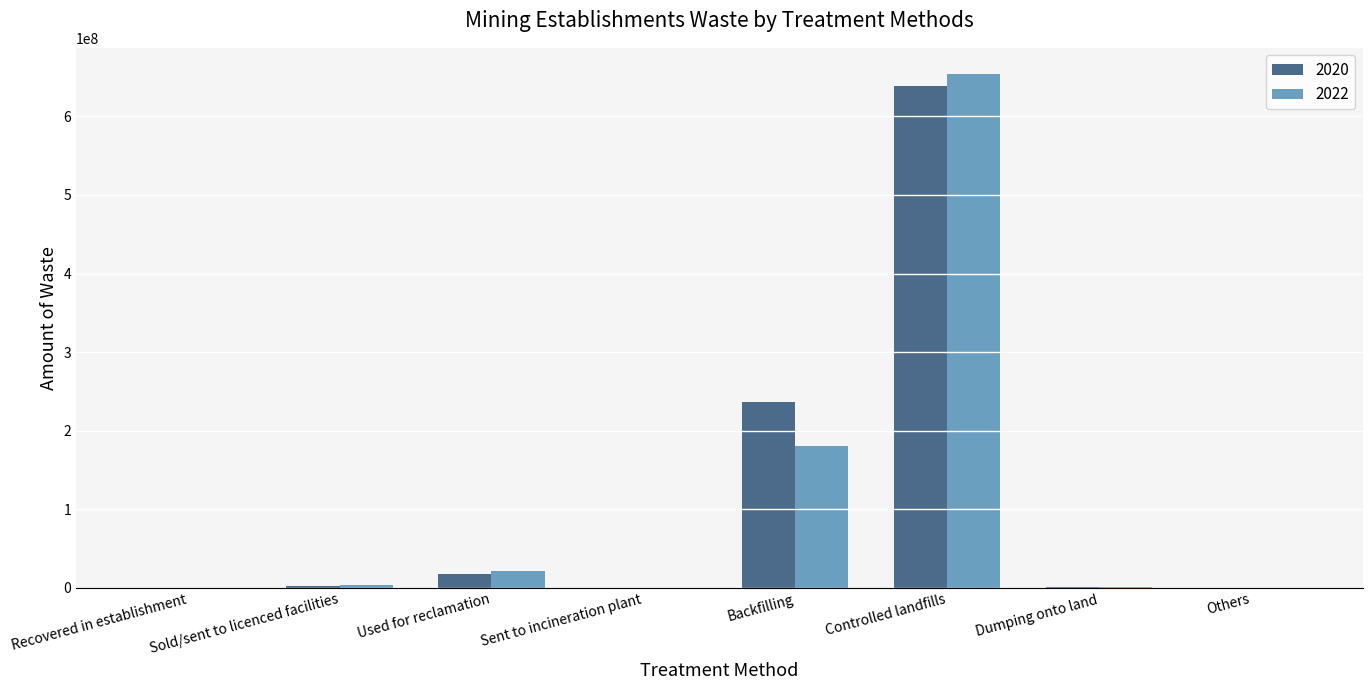

What is the approximate value of 2022 at Backfilling?

180180759.2